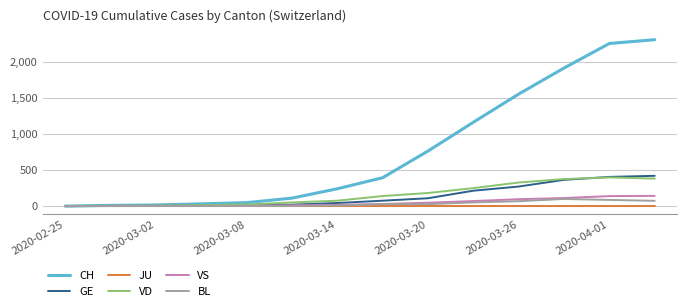

Which series has the largest total across all categories?

CH